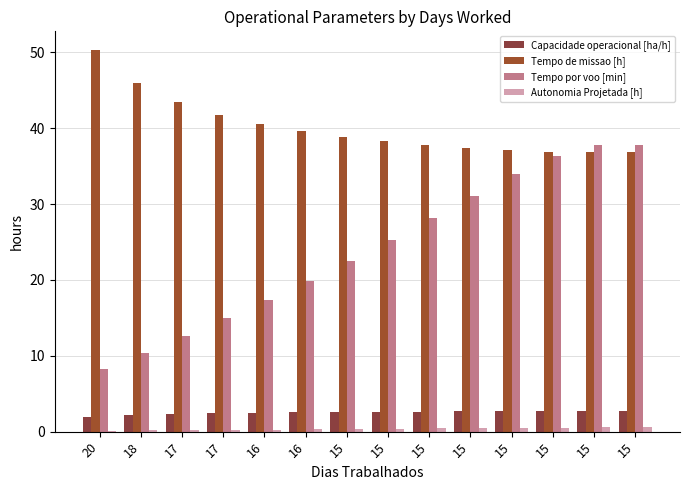

Which series has the largest total across all categories?

Tempo de missao [h]